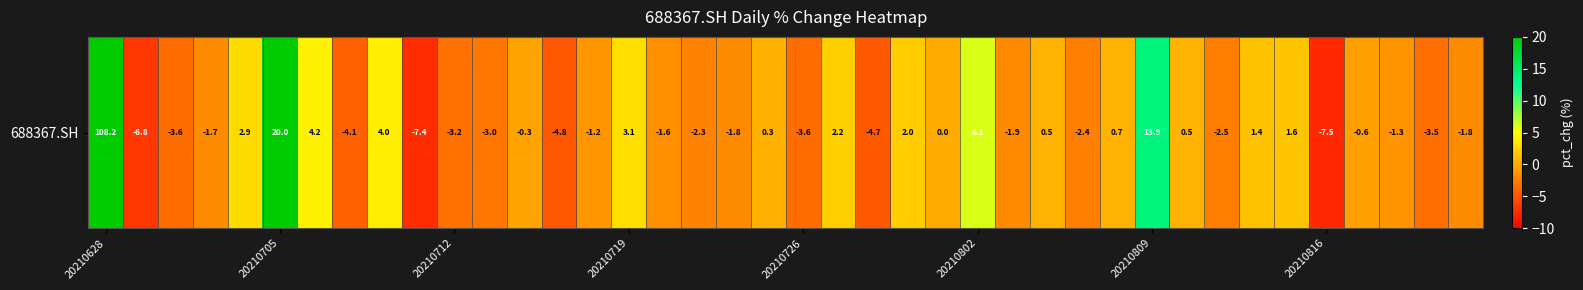

What is the difference between the maximum and minimum values?

115.7